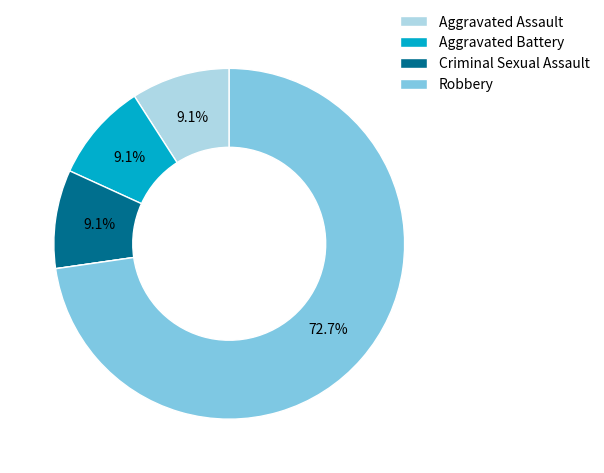

How many slices are in this pie chart?

5